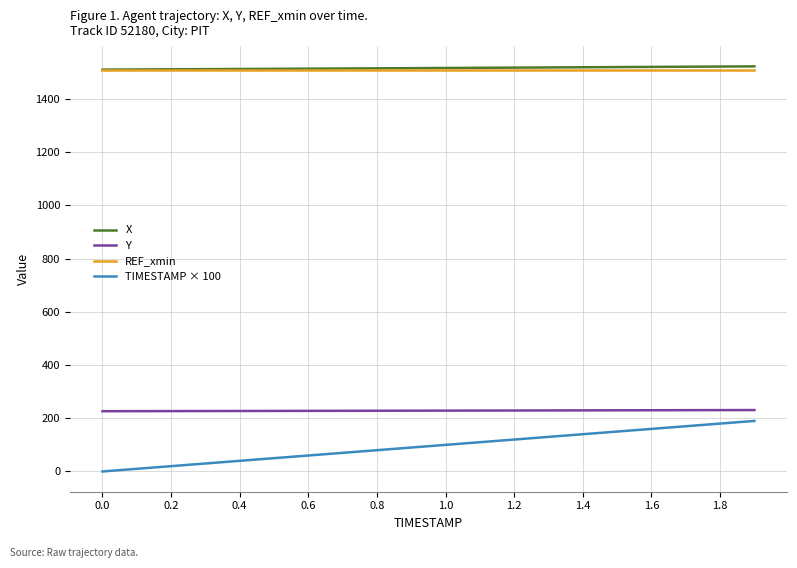

Which series has the widest spread of values?

TIMESTAMP × 100